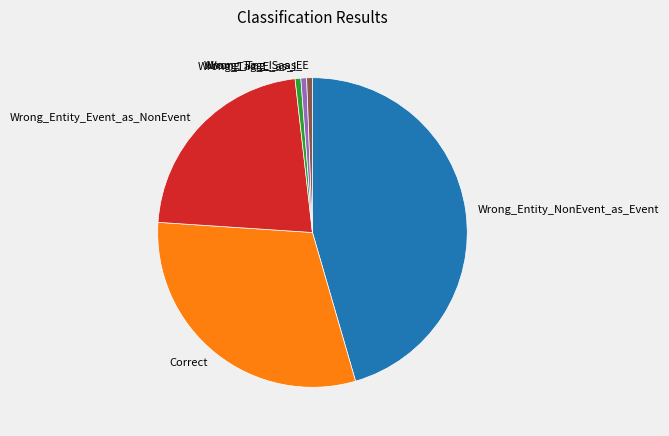

Which category has the biggest portion of the pie?

Wrong_Entity_NonEvent_as_Event